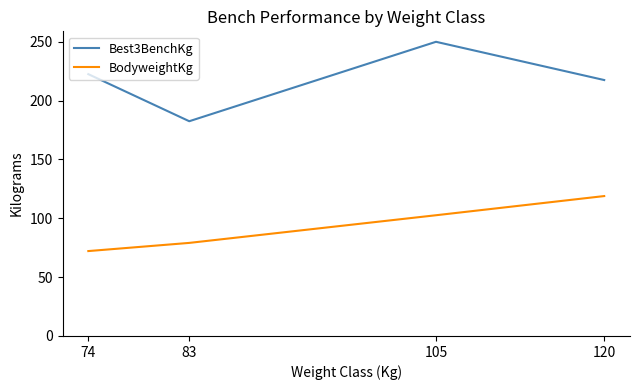

What is the total value across all series at 105?

352.6